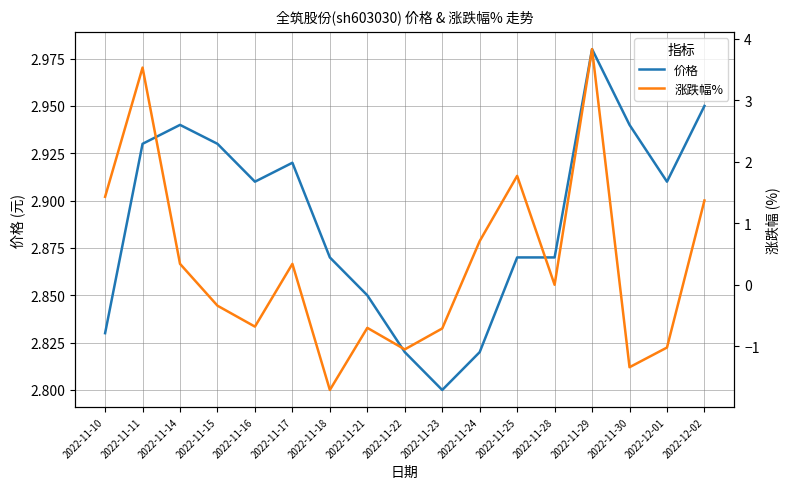

Is the value of 涨跌幅% at 2022-11-23 greater than the value of 价格 at 2022-11-14?

No